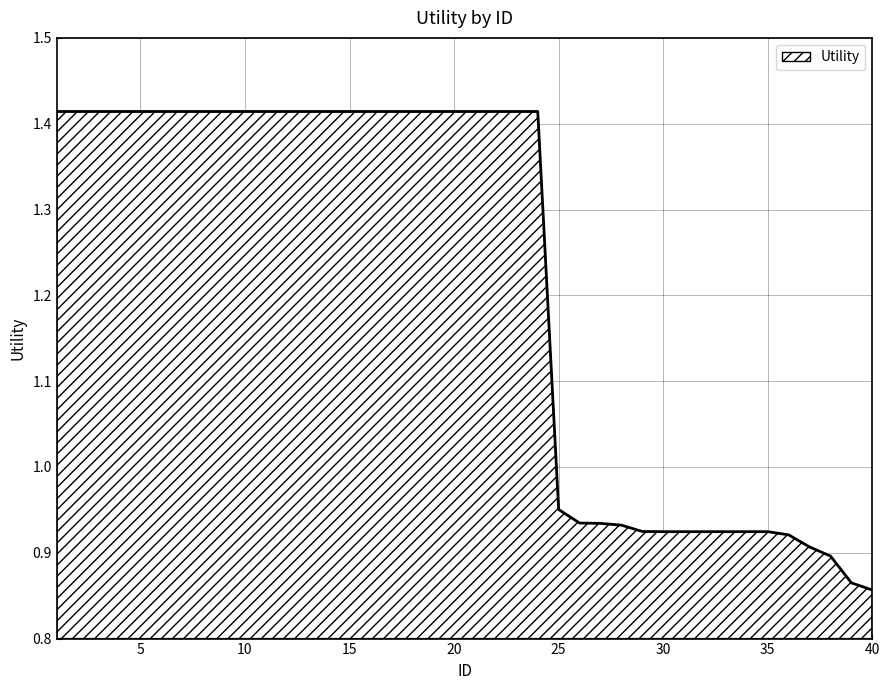

Does the chart display data point markers on the line(s)?

No